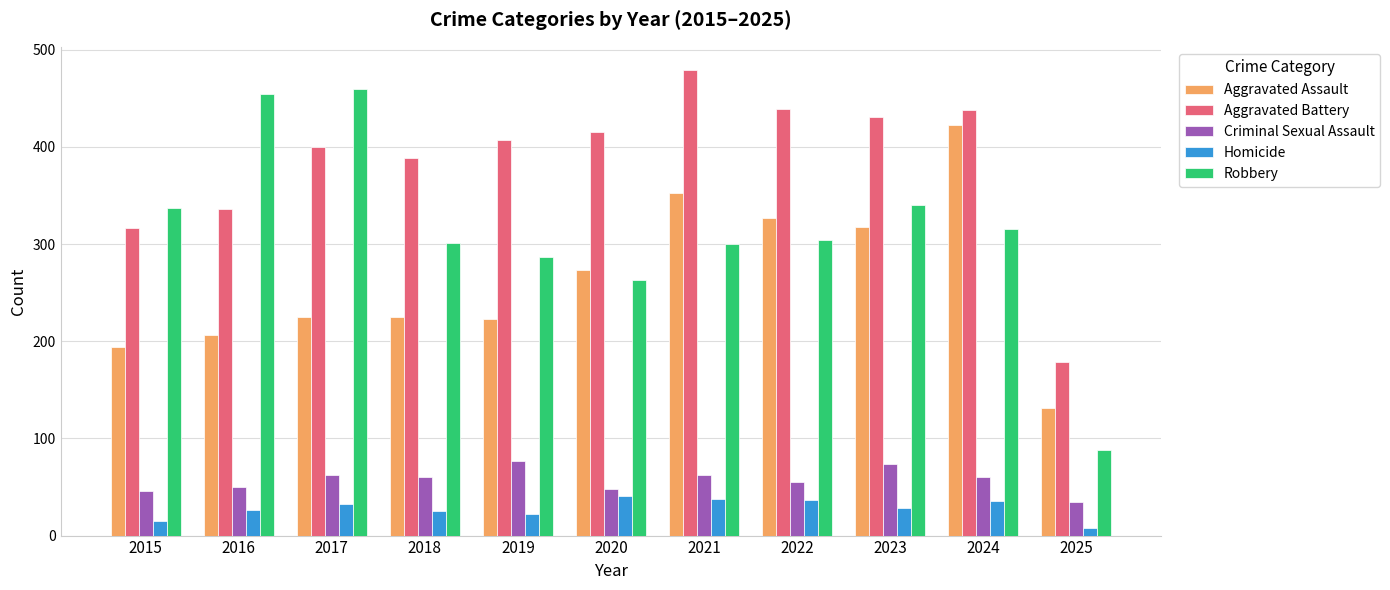

Between 2021 and 2022, which series saw the biggest shift?

Aggravated Battery